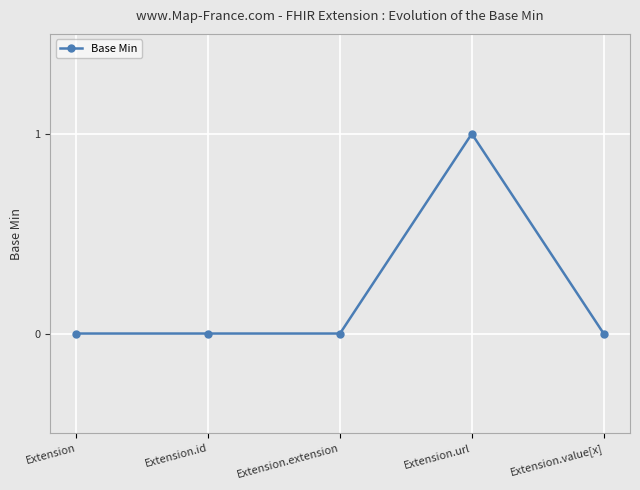

Count the number of data series in this chart.

1